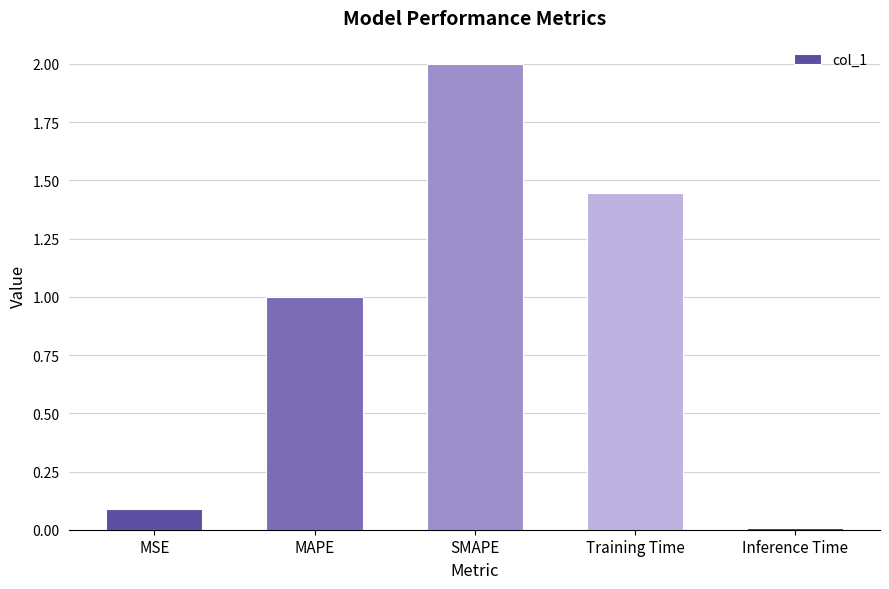

What is the sum of all values?

4.5